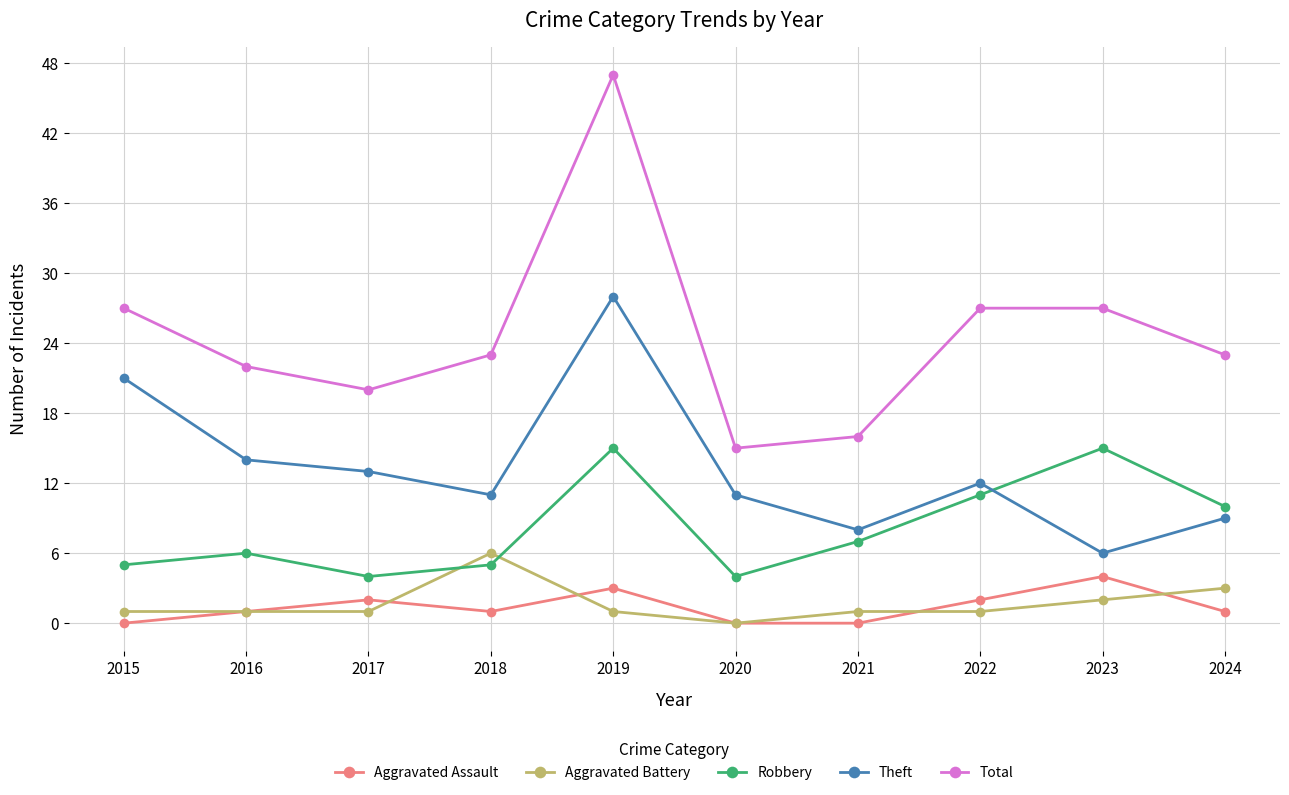

What is the minimum value for Robbery?

4